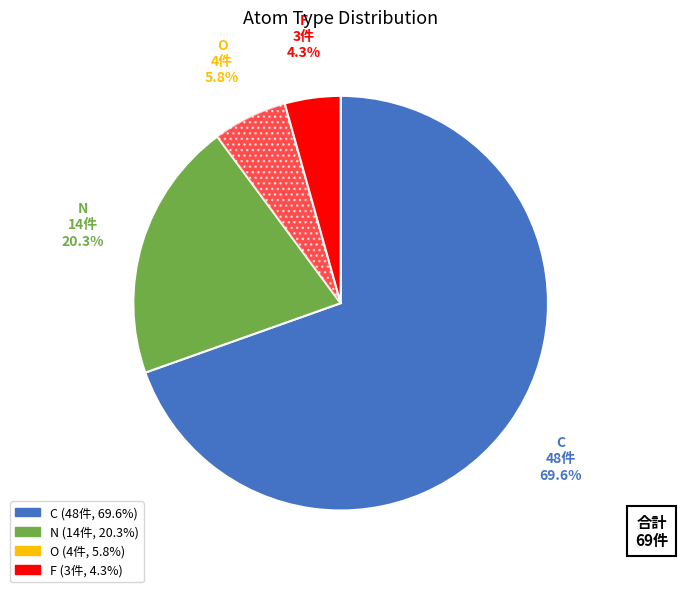

How many slices are in this pie chart?

4